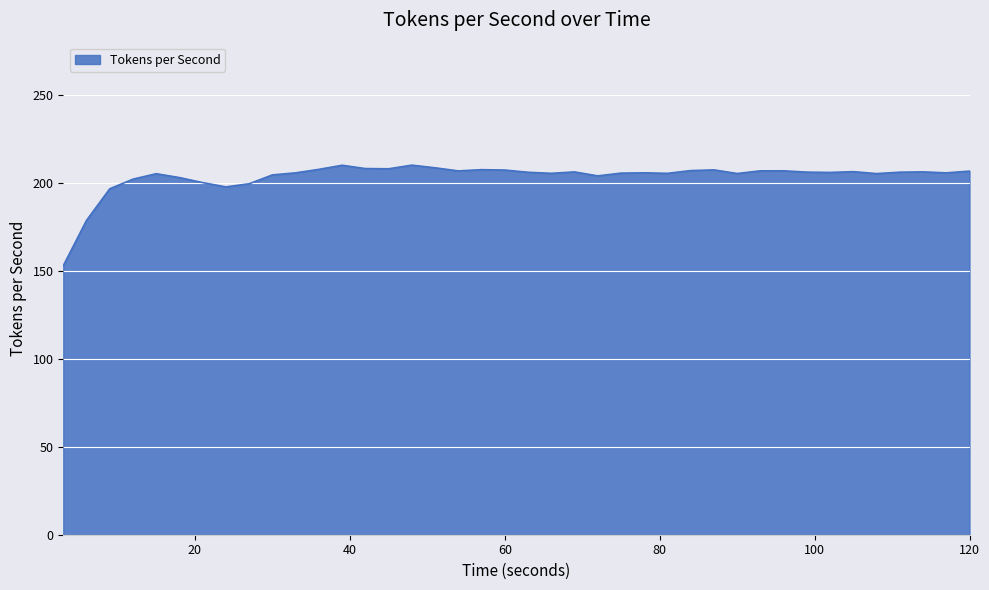

What is the maximum value shown in the chart?

210.3